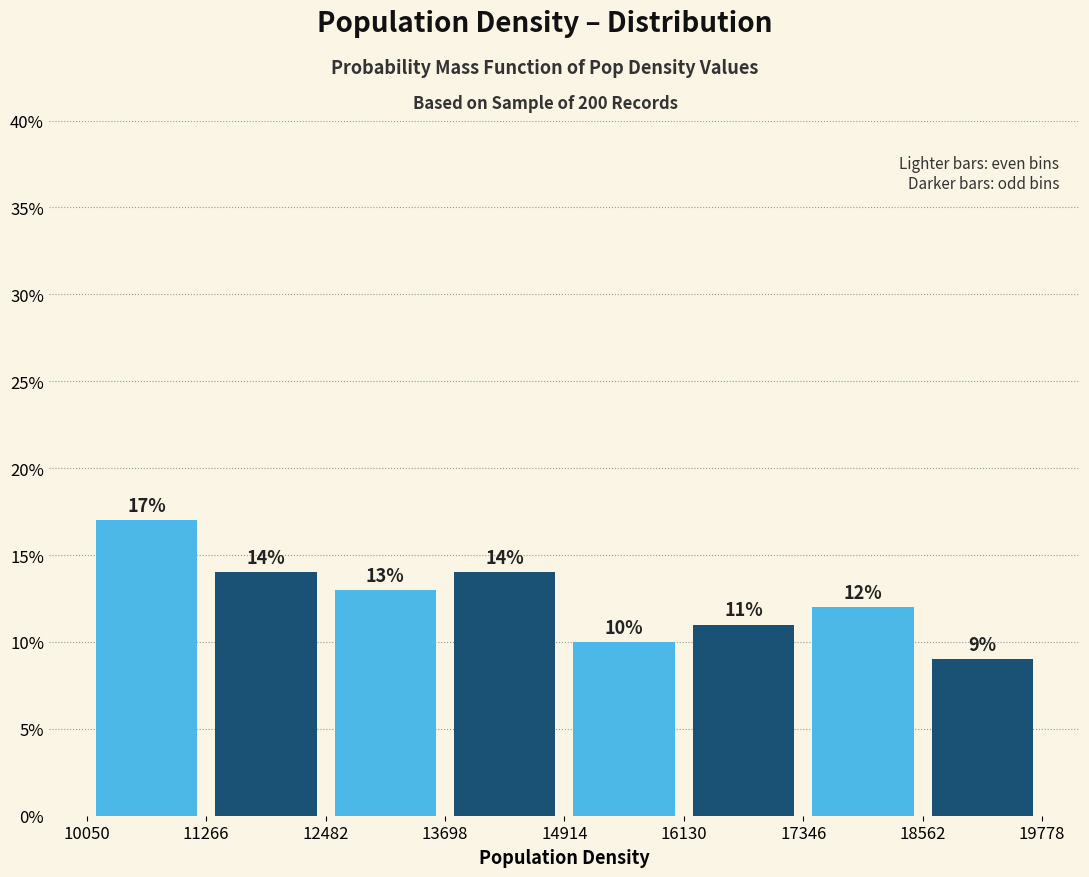

Over which range of the x-axis is the bar tallest?

10050 to 11266